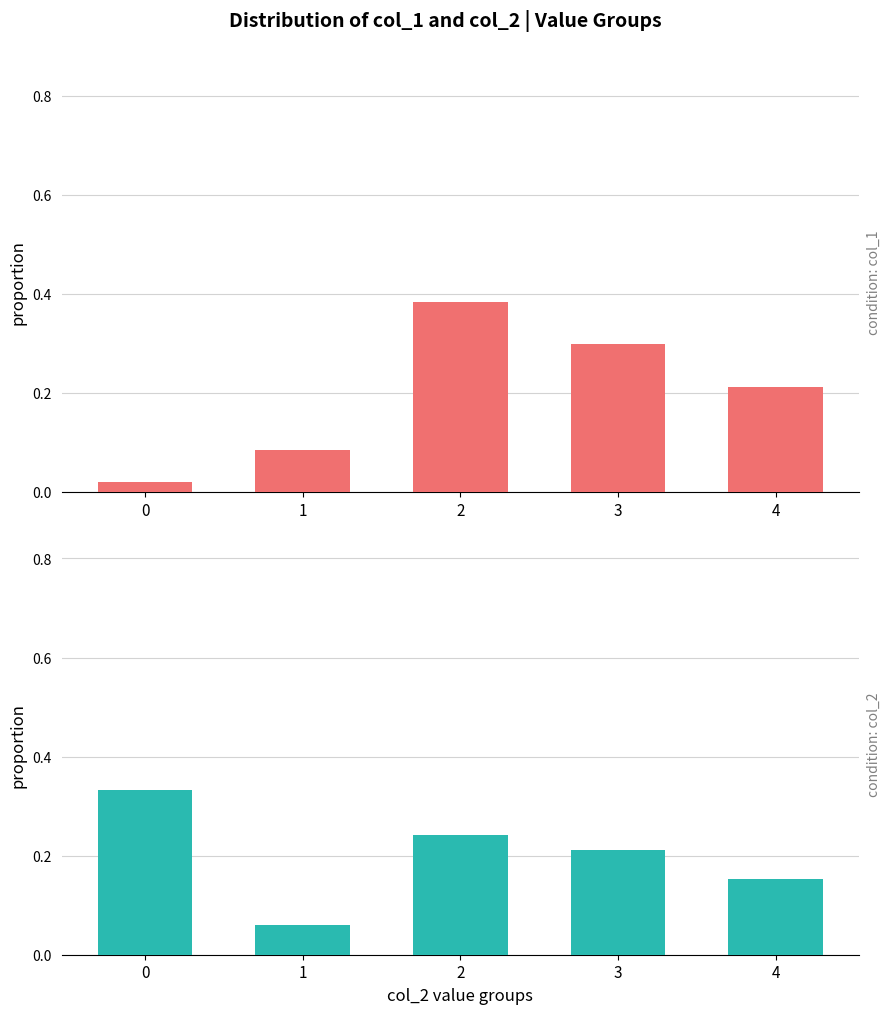

What is the difference between the second highest and minimum values in the col_2 series?

0.2